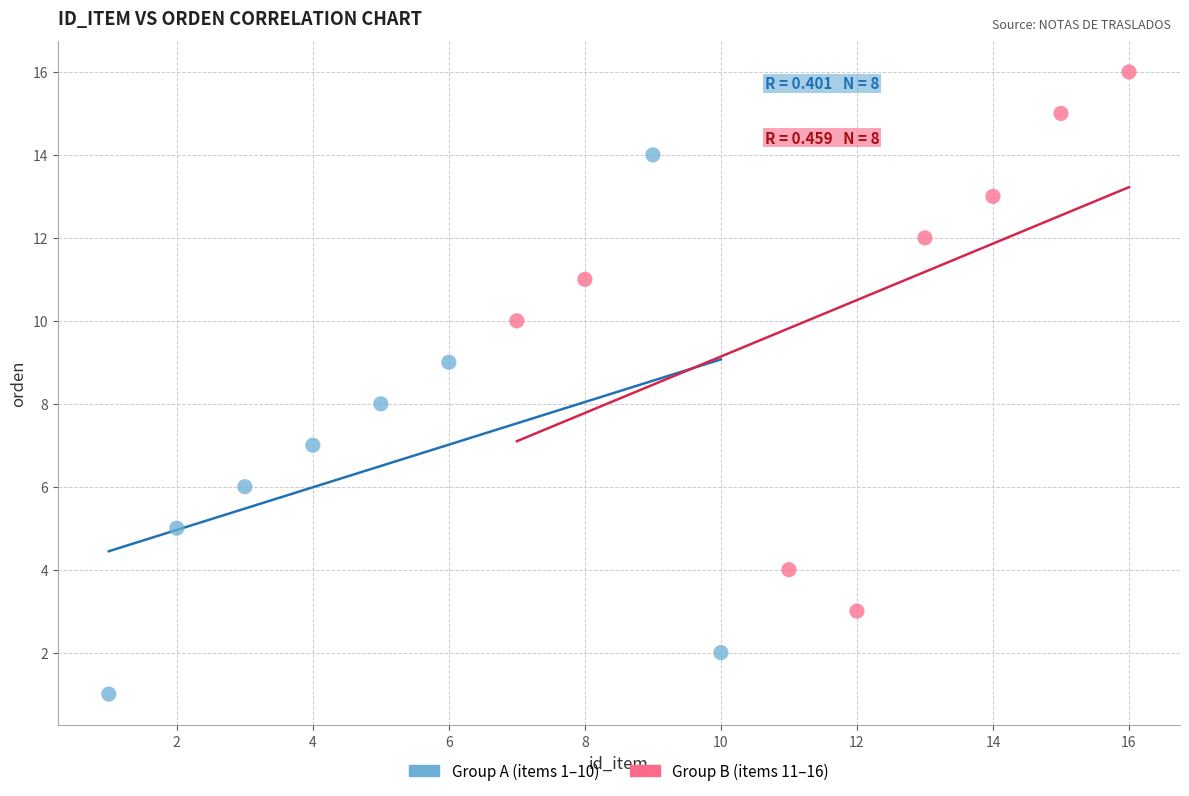

Which series reaches the minimum Y coordinate?

Group A (items 1–10)